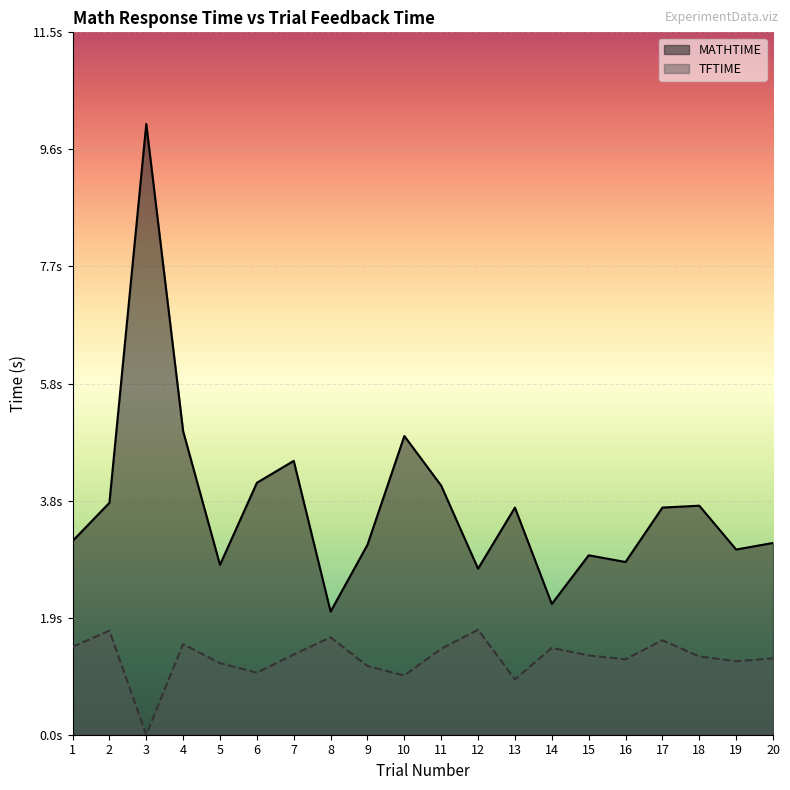

Reading right to left, list all the values displayed in this chart.

MATHTIME: 20=3.1	19=3.0	18=3.8	17=3.7	16=2.8	15=2.9	14=2.1	13=3.7	12=2.7	11=4.1	10=4.9	9=3.1	8=2.0	7=4.5	6=4.1	5=2.8	4=5.0	3=10.0	2=3.8	1=3.2
TFTIME: 20=1.2	19=1.2	18=1.3	17=1.5	16=1.2	15=1.3	14=1.4	13=0.9	12=1.7	11=1.4	10=1.0	9=1.1	8=1.6	7=1.3	6=1.0	5=1.2	4=1.5	3=0.0	2=1.7	1=1.4